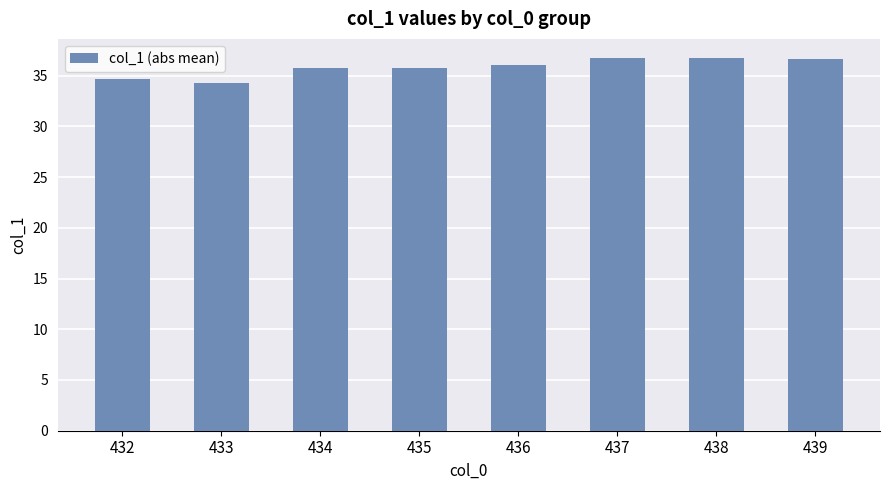

What is the difference between the values at 434 and 437?

1.0